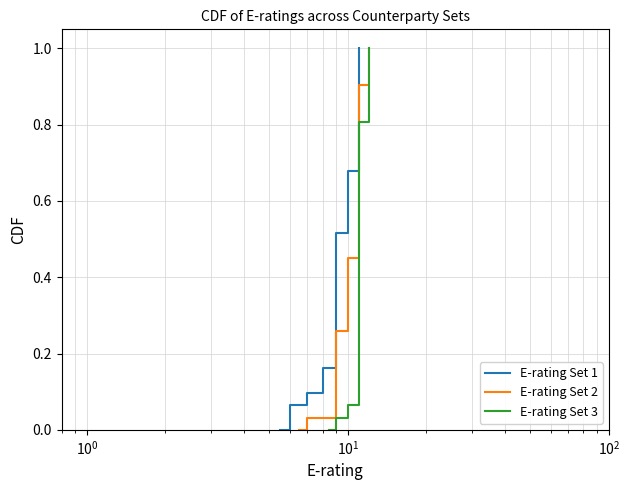

Count the number of data series in this chart.

3